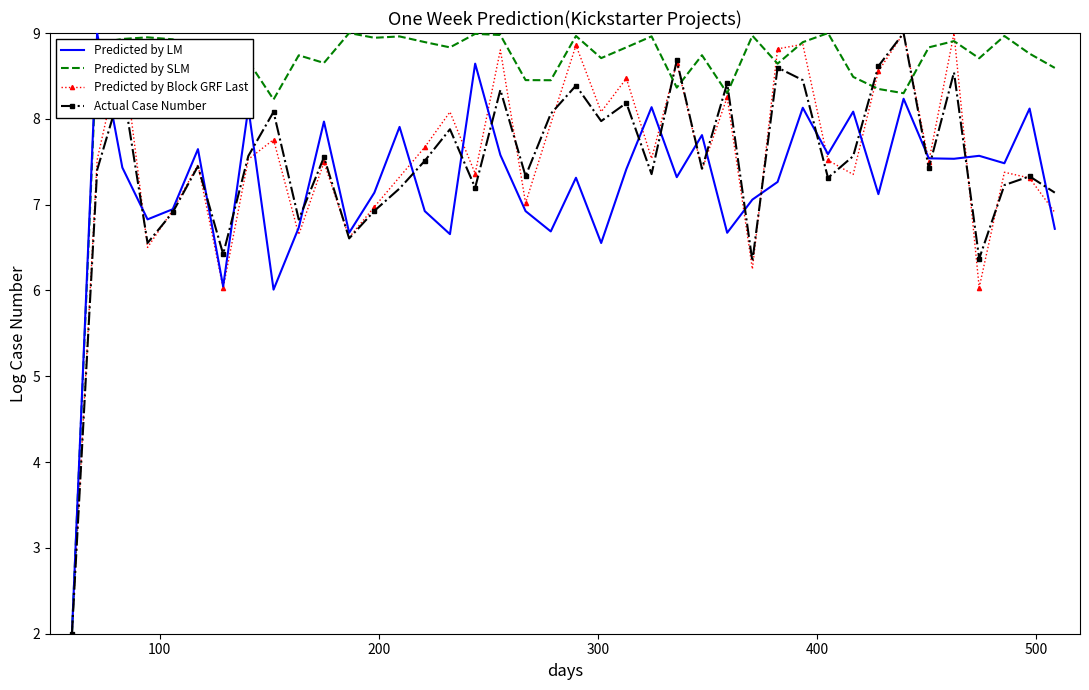

What is the lowest value of the Predicted by LM series?

2.0